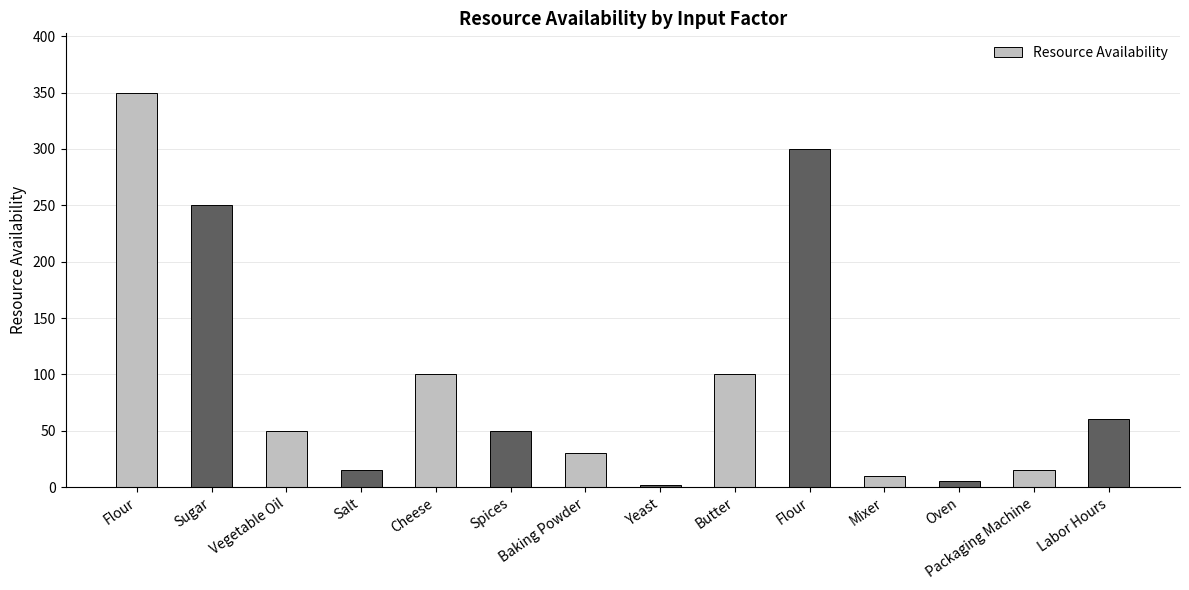

How many bars are there in total?

14